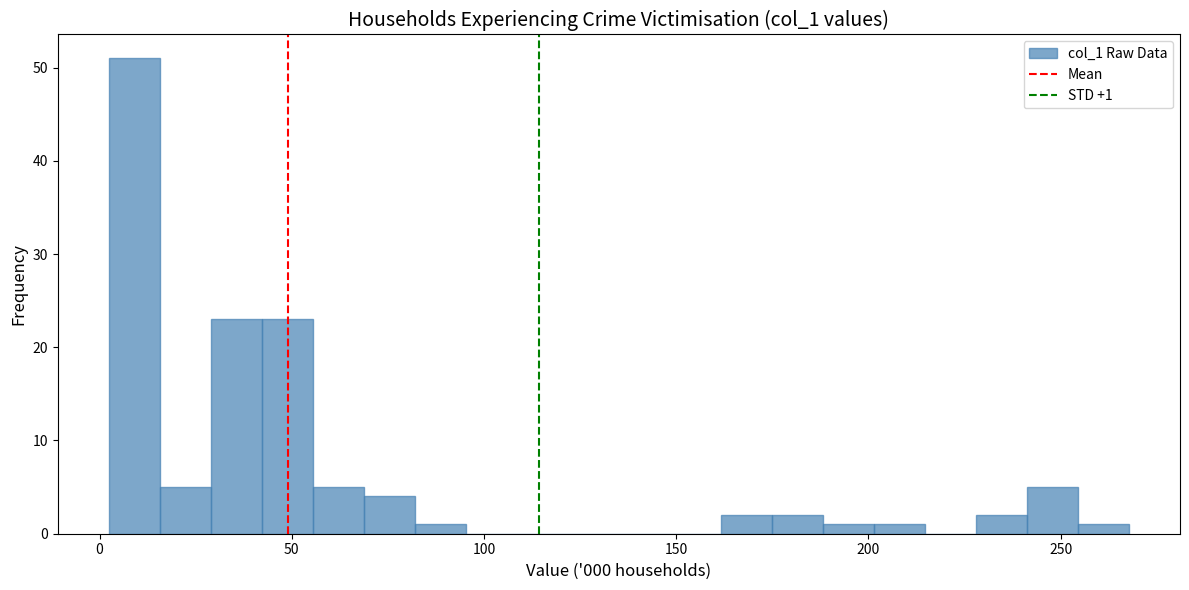

Around what value on the x-axis is the tallest bar? Give the approximate position of its centre, as read against the axis.

10